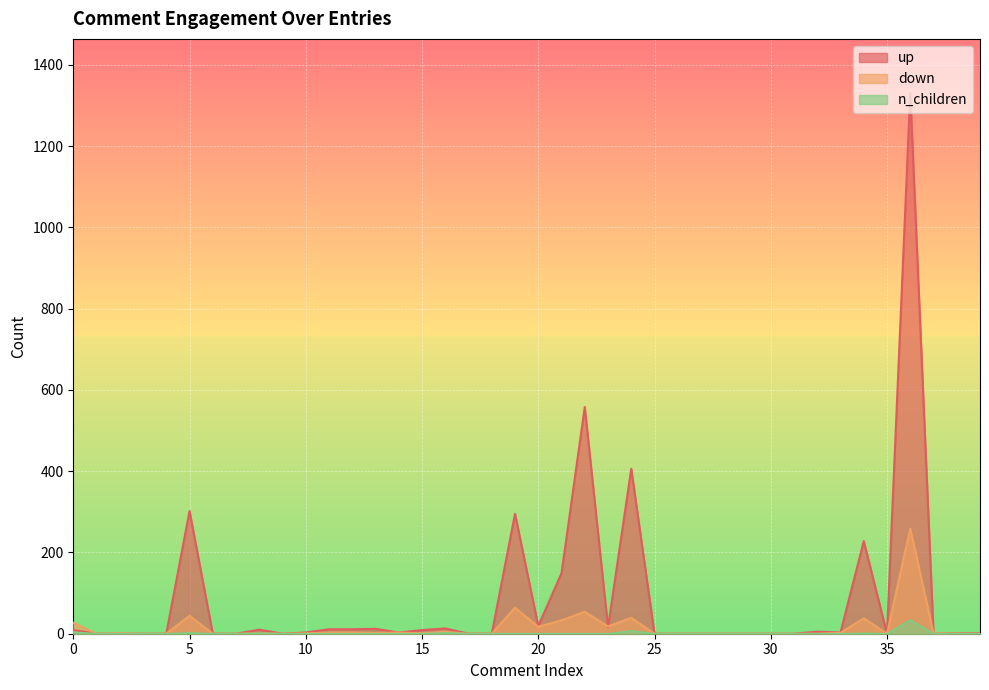

Reading right to left, extract all data points from this chart.

up: 1	1	0	1331	0	228	3	5	0	0	0	0	0	0	0	406	16	558	149	19	295	0	0	13	9	3	12	11	11	3	0	10	0	0	302	0	0	0	0	9
down: 0	0	1	259	0	38	2	0	0	0	0	0	0	0	0	39	18	54	33	17	64	0	0	5	1	3	2	3	3	1	0	1	0	0	44	0	0	1	0	27
n_children: 0	0	0	34	0	1	0	0	0	0	0	0	0	0	0	7	0	0	0	0	0	0	0	2	0	0	0	0	0	0	0	1	0	0	2	0	0	0	0	4